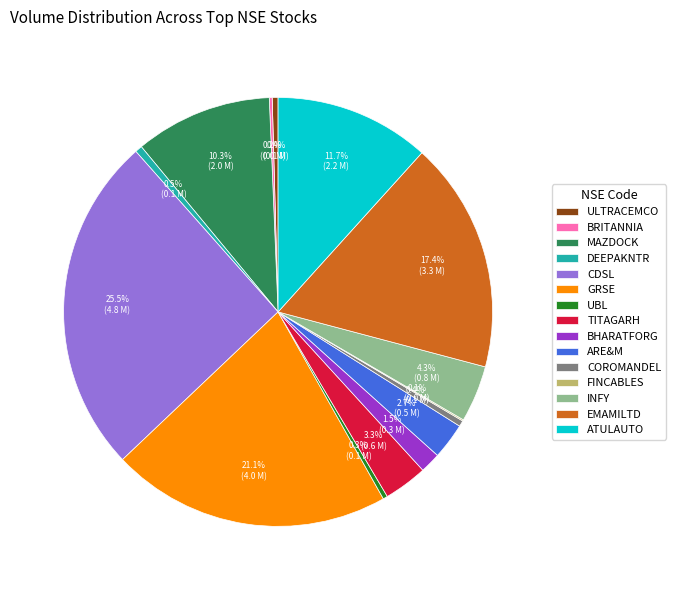

Is it true that COROMANDEL is 0% of the pie?

True